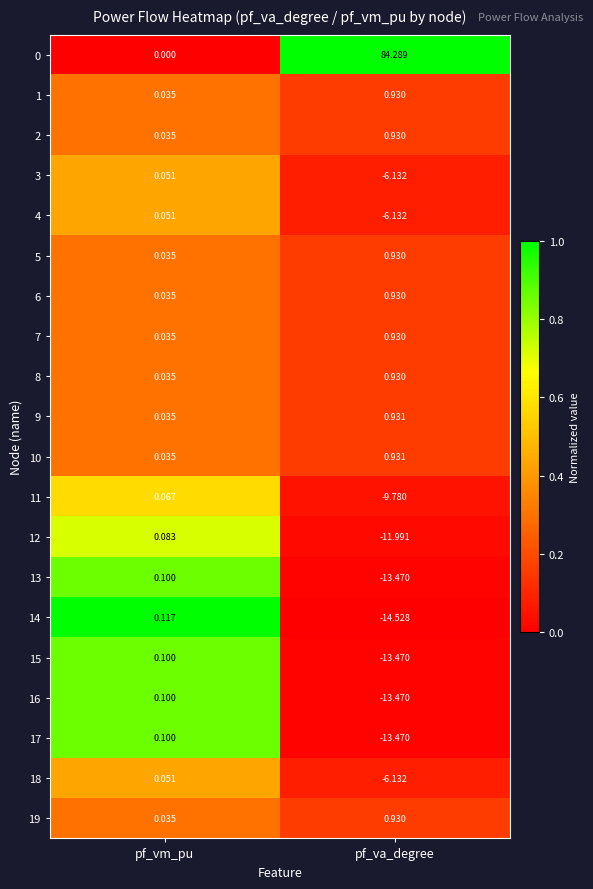

Which category has the highest value across all series?

pf_va_degree